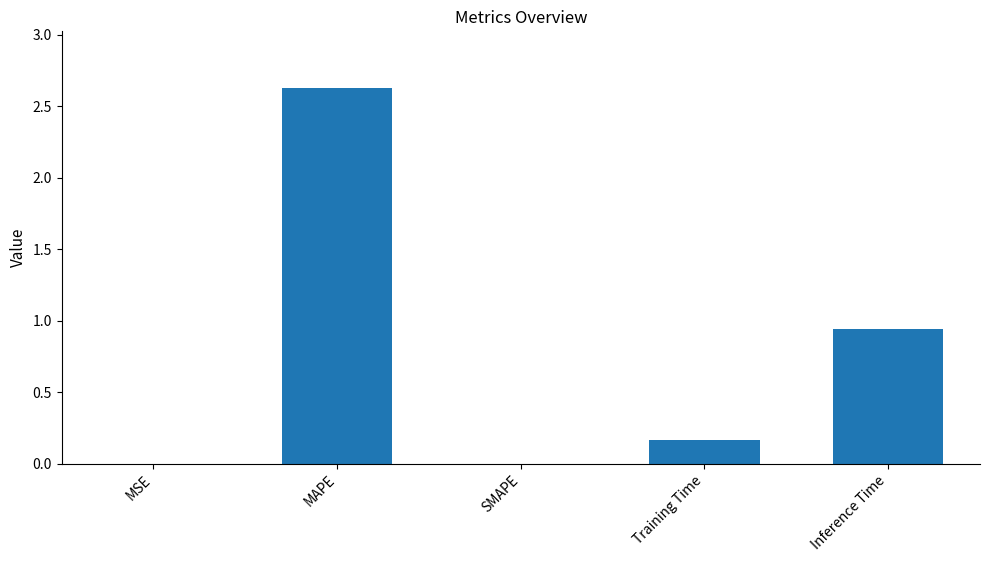

Are the bars horizontal?

No